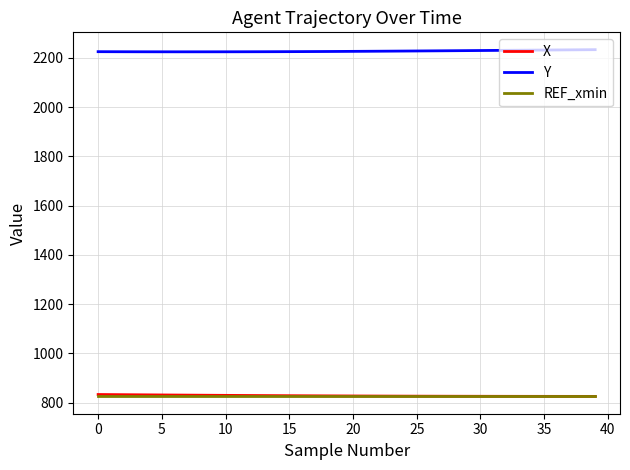

True or false: REF_xmin and Y intersect in this chart.

False